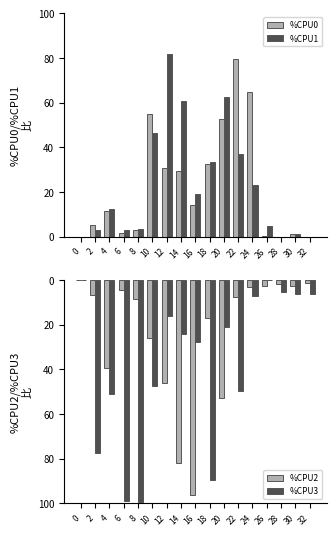

What is the total value across all series at 22?

173.5